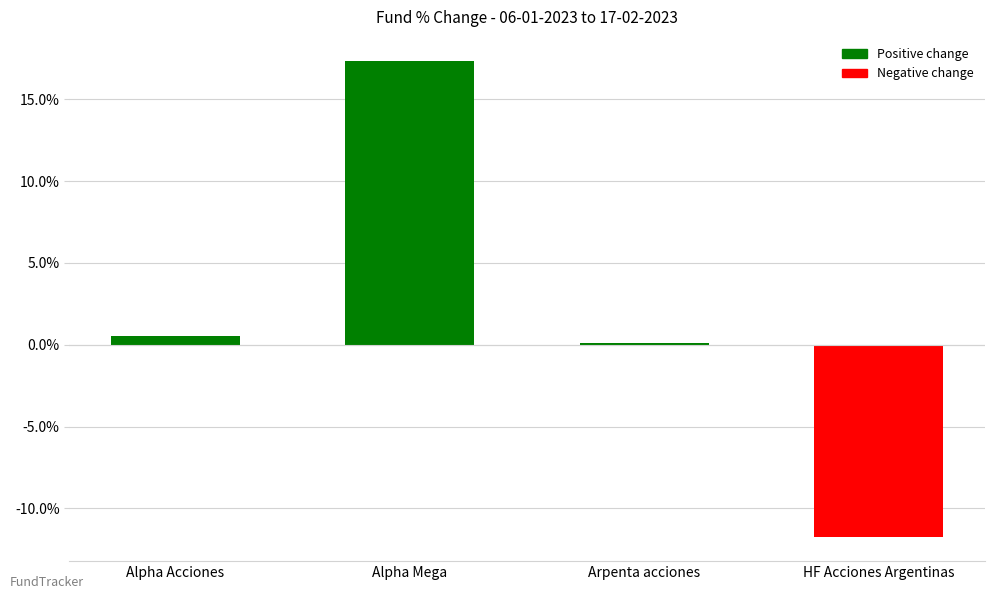

What is the approximate value at Alpha Mega?

17.4